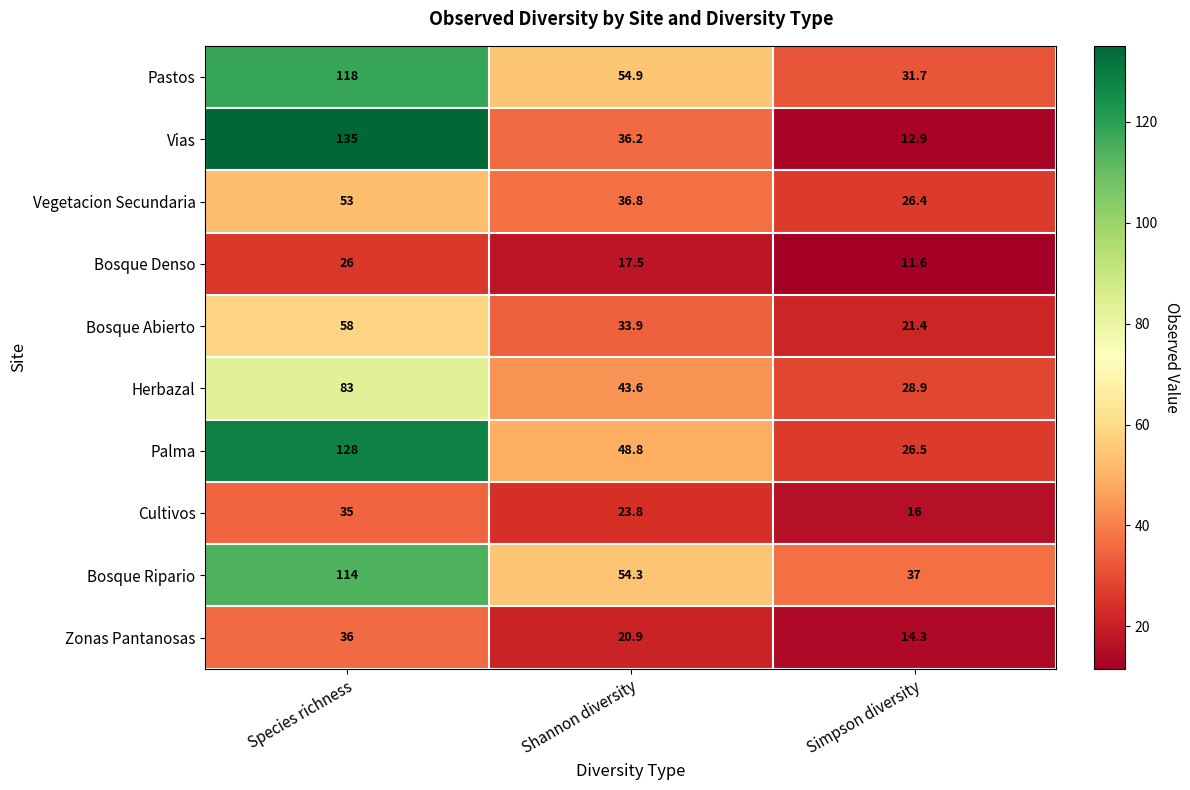

What is the minimum value shown in the chart?

11.6